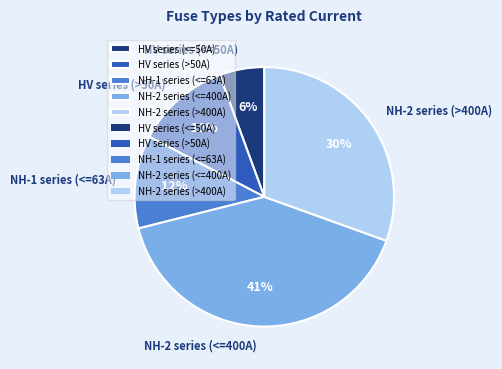

Does any single category account for the majority?

No